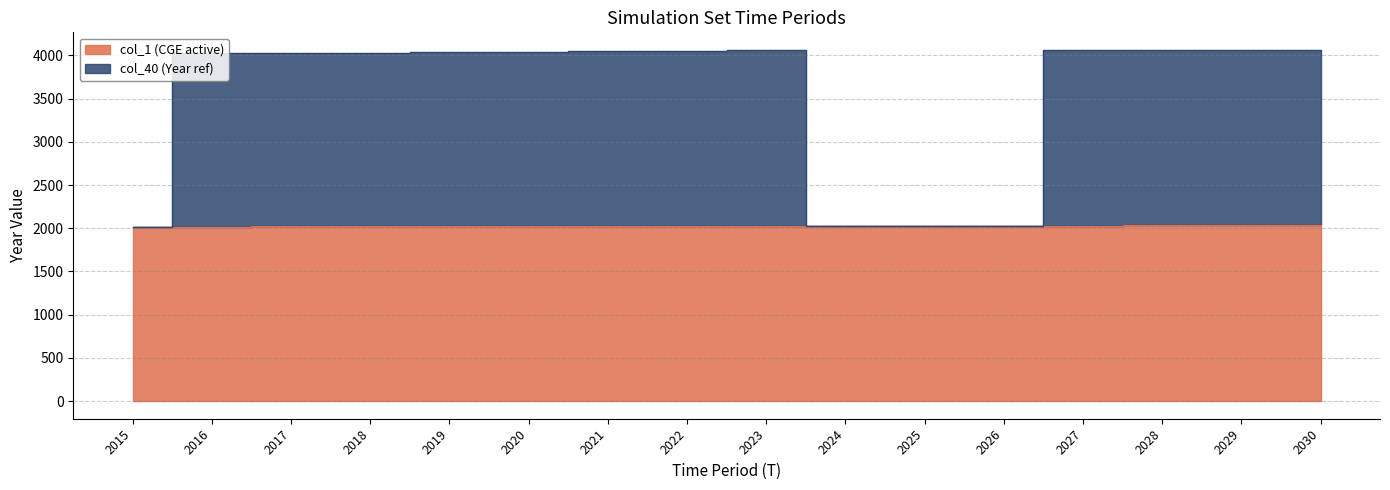

What is the value of the col_1 (CGE active) point at the 4th from the left?

2022